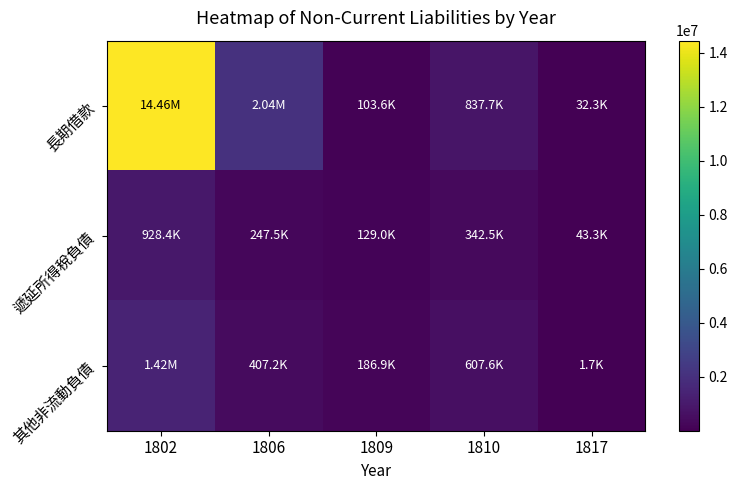

At which category is the sum across all series the highest?

1802